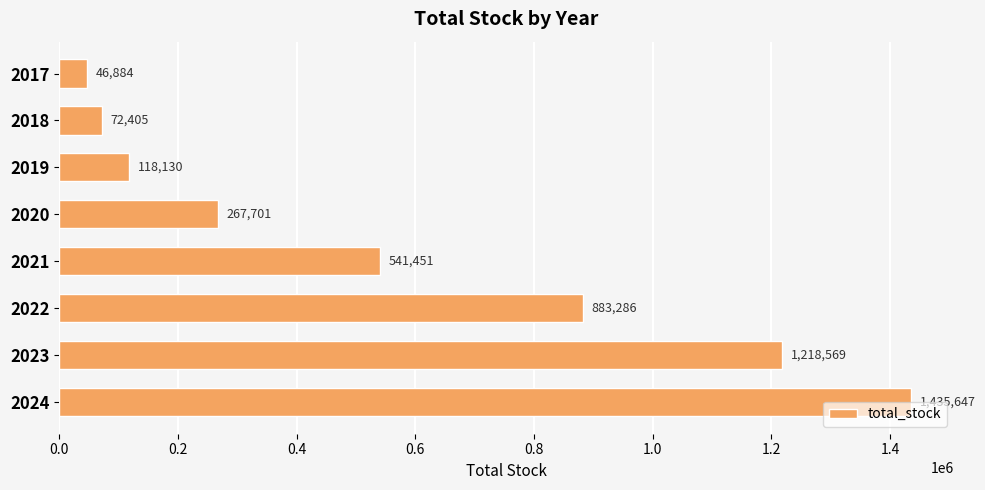

What is the value of the 7th bar from the top?

1218568.6